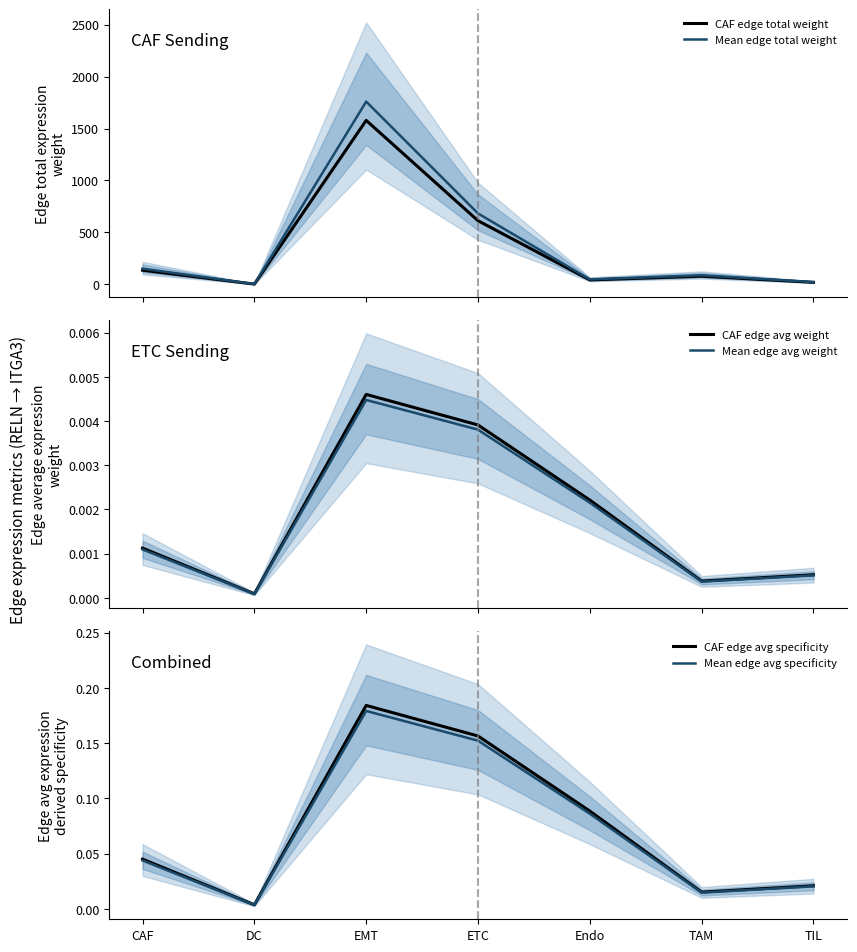

Reading left to right, what are all the values shown in this chart?

CAF edge total weight: 135.5	2.1	1578.3	612.3	42.2	78.1	18.9
Mean edge total weight: 151.1	2.3	1759.1	682.5	47.1	87.1	21.1
CAF edge avg weight: 0.0	0.0	0.0	0.0	0.0	0.0	0.0
Mean edge avg weight: 0.0	0.0	0.0	0.0	0.0	0.0	0.0
CAF edge avg specificity: 0.0	0.0	0.2	0.2	0.1	0.0	0.0
Mean edge avg specificity: 0.0	0.0	0.2	0.2	0.1	0.0	0.0